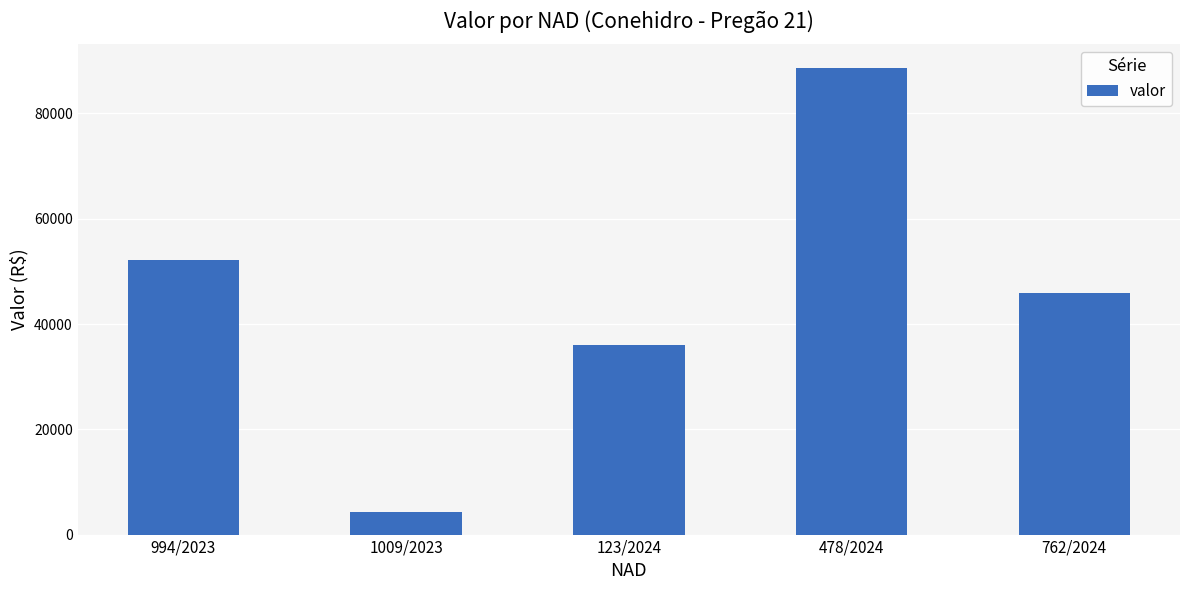

What is the greatest value displayed?

88701.4